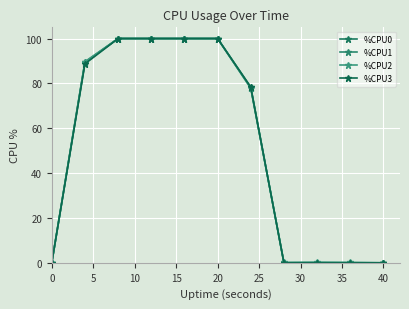

True or false: %CPU1 and %CPU0 intersect in this chart.

False